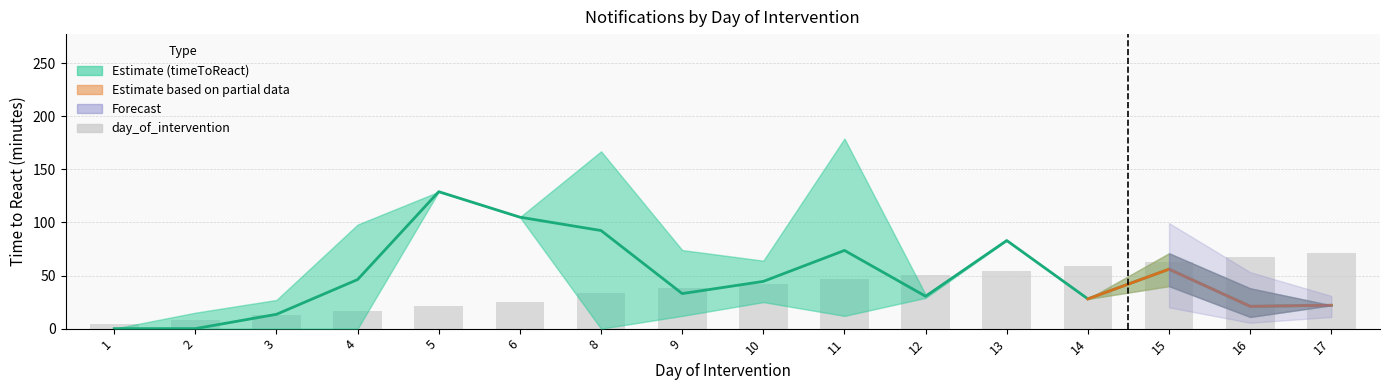

At which label does timeToReact_mean first exceed 44?

4